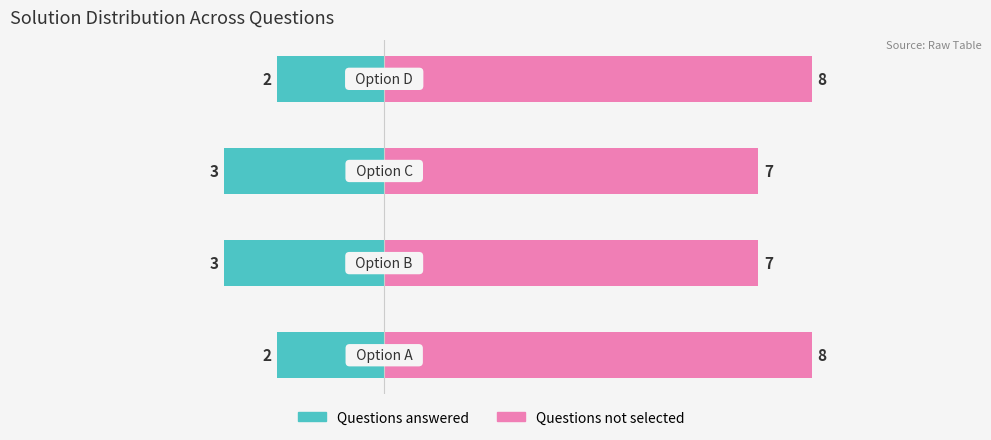

What is the difference between the second highest and minimum values in the Count (right) series?

1